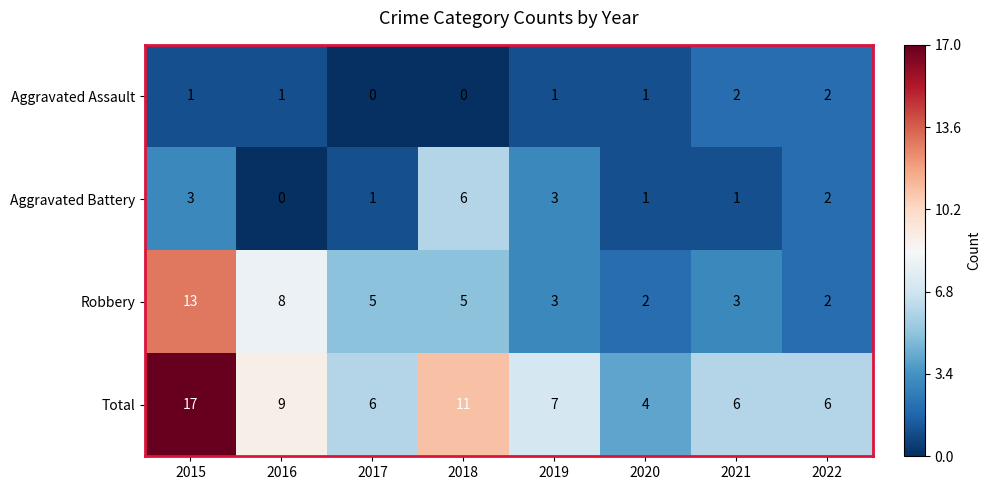

Rank the series by their maximum value, from highest to lowest.

Total, Robbery, Aggravated Battery, Aggravated Assault